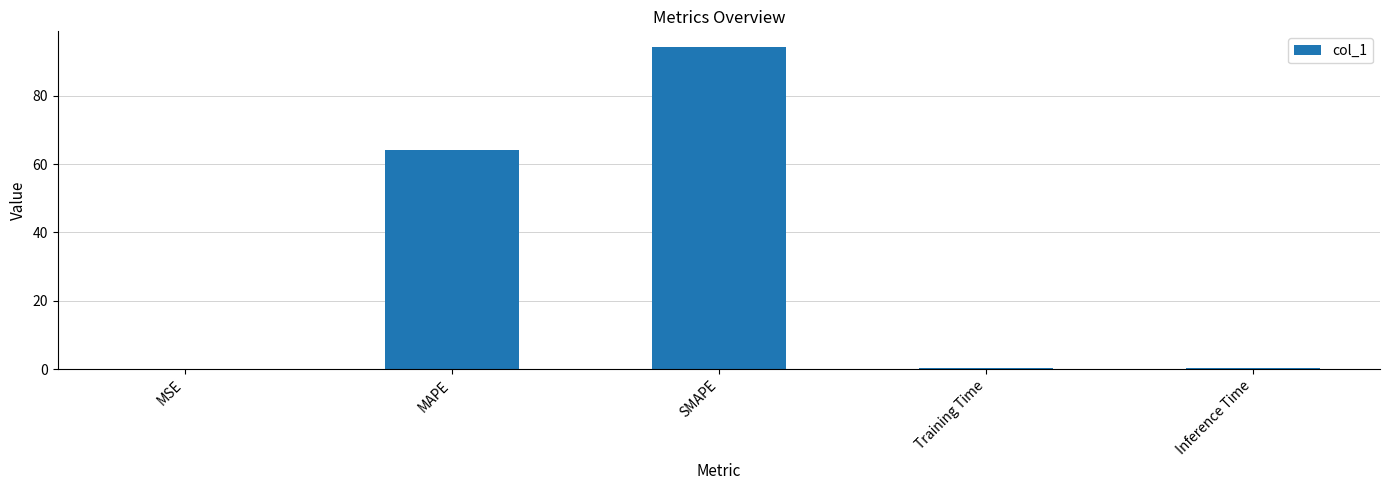

What is the sum of all values?

158.9